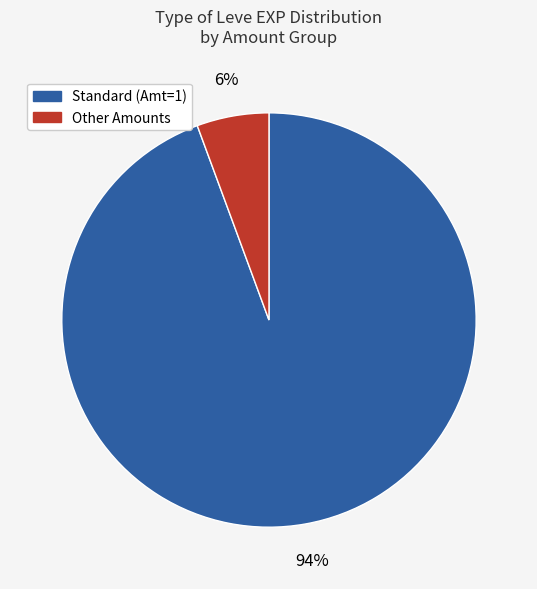

Is there any slice that represents more than half of the pie?

Yes